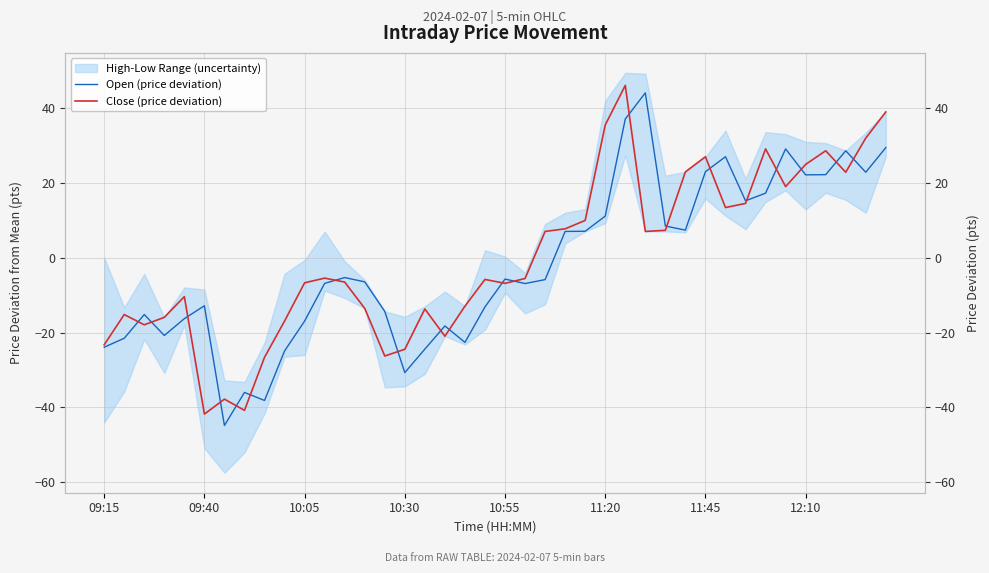

Is it true that Open (price deviation) equals 28.1 at 33?

False